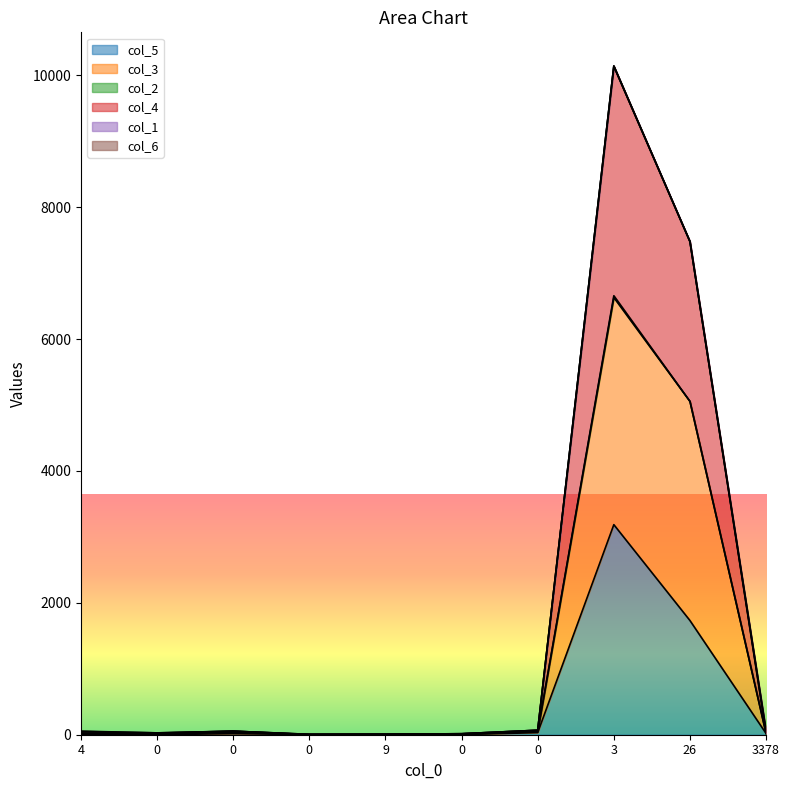

At how many categories does at least one series exceed 1891?

2